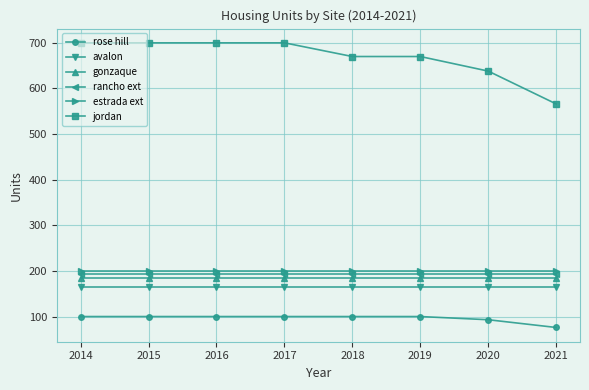

How many lines are shown in the chart?

6